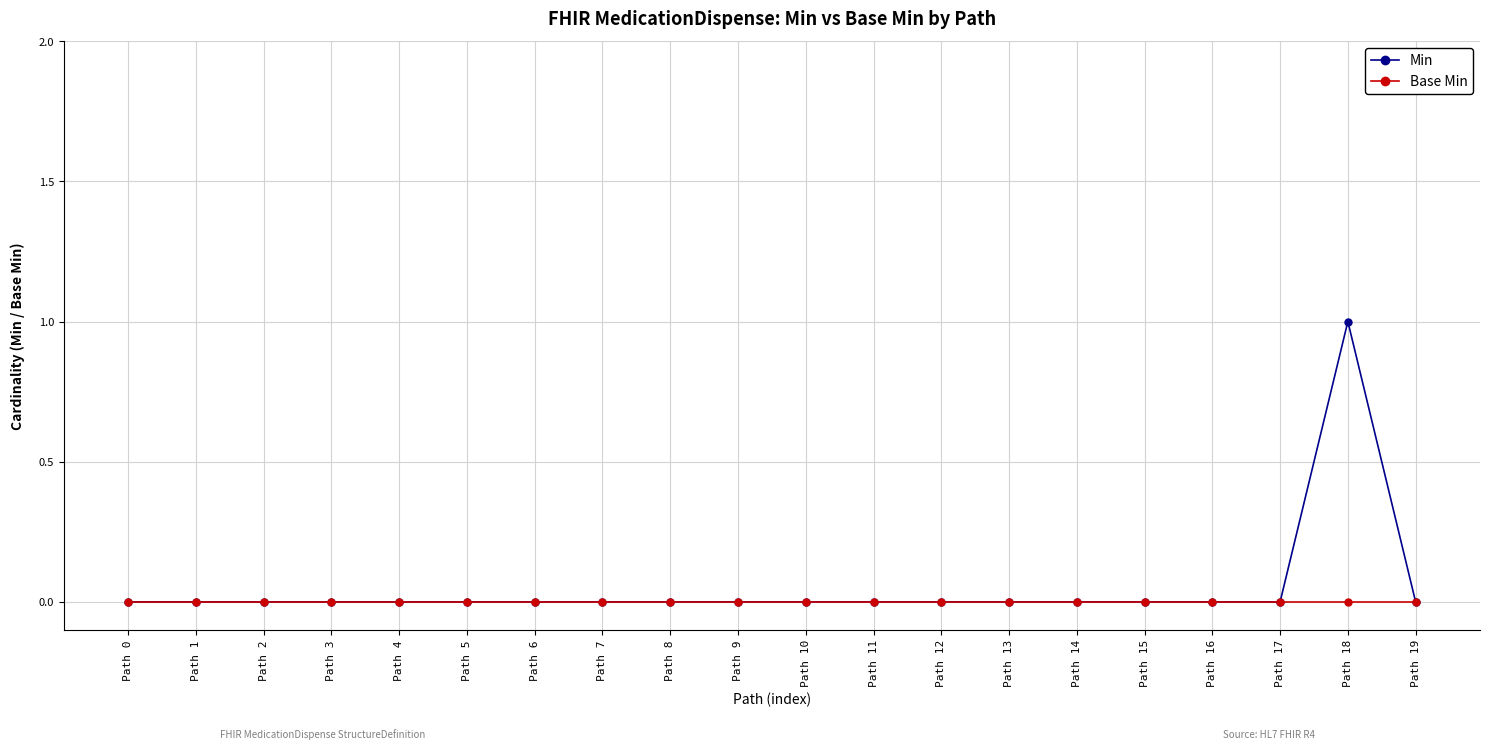

The Base Min series shows 0 at Path 5. True or false?

True